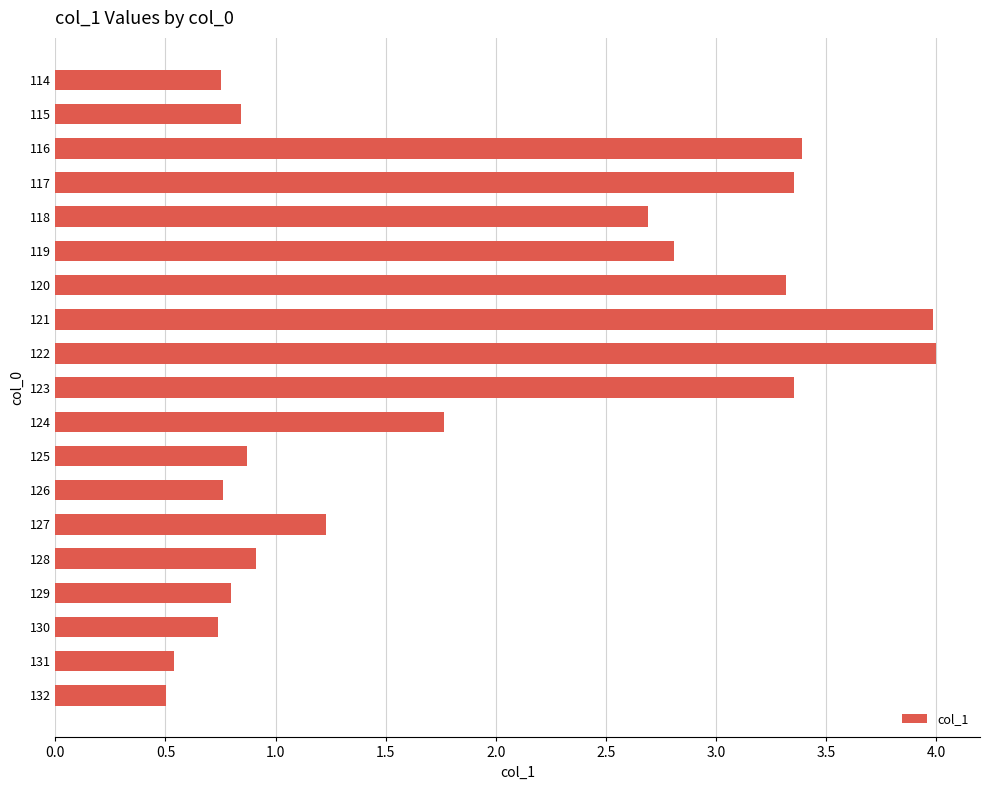

What is the value of the 8th bar from the top?

4.0